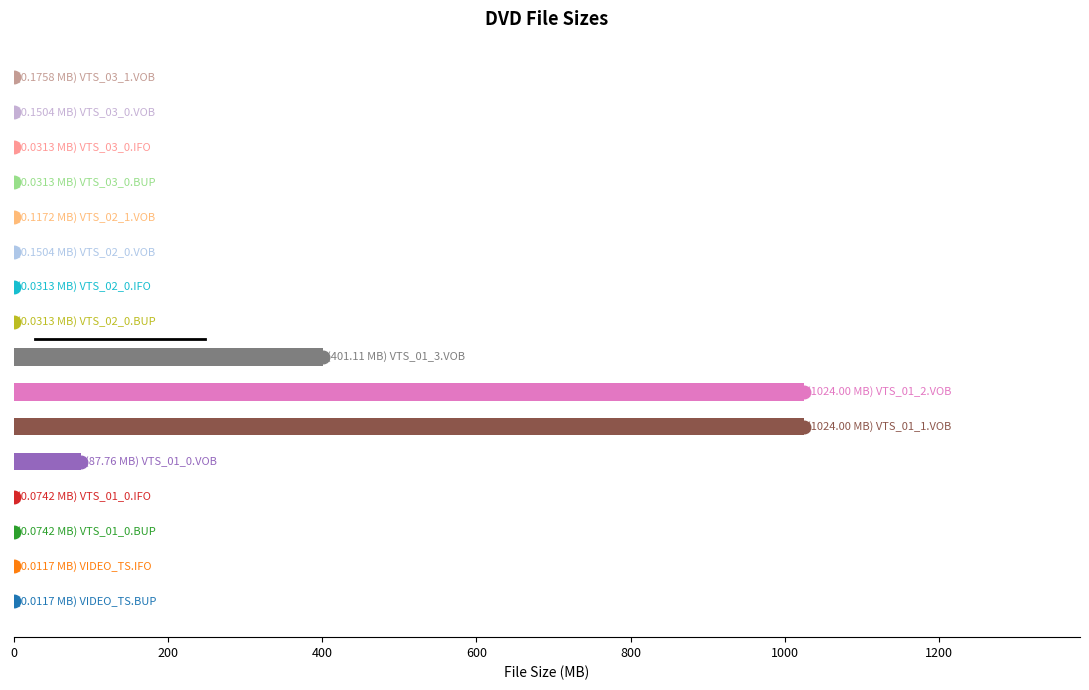

What is the sum of all values?

2537.8